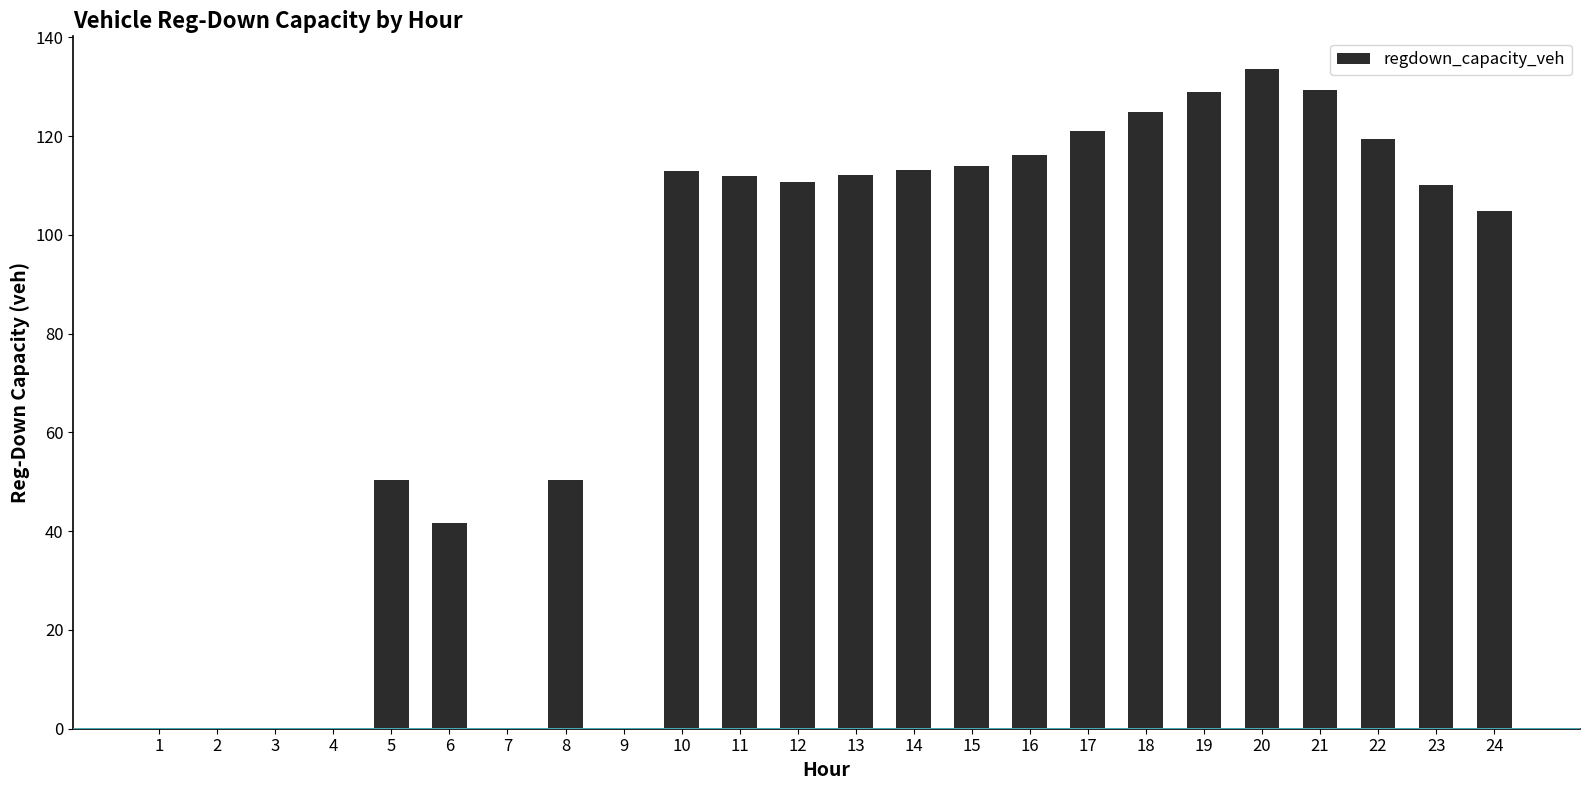

Which category has the highest value across all series?

20